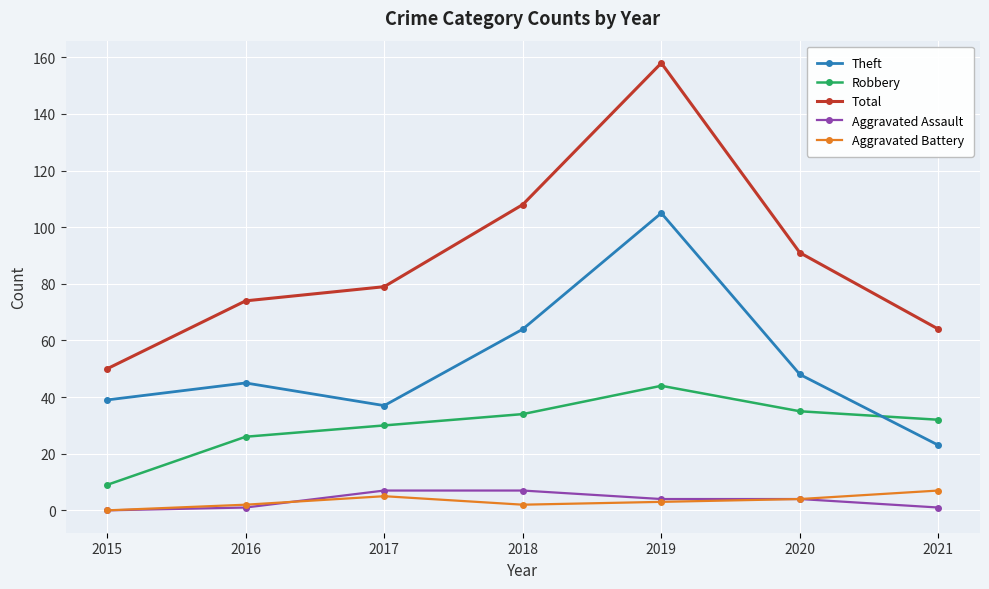

True or false: Total and Theft cross at least once.

False